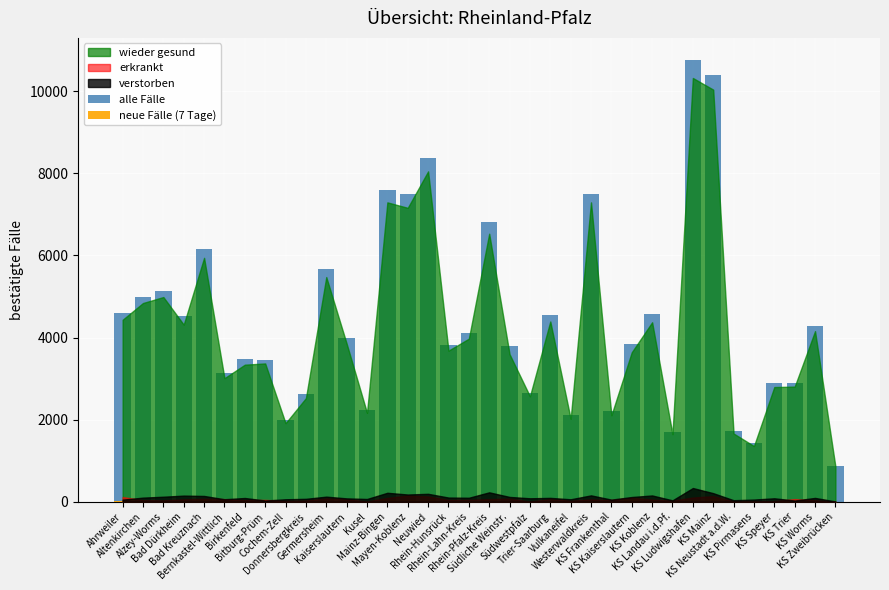

Which category has the lowest value in the alle Fälle series?

KS Zweibrücken